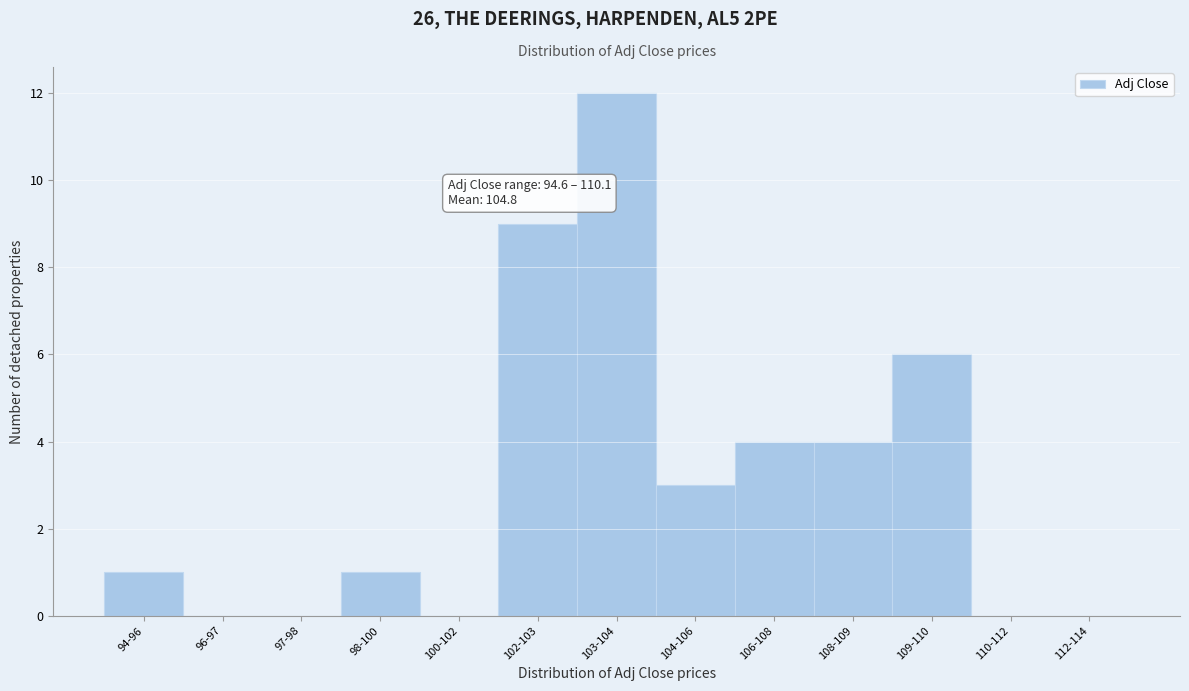

Which label corresponds to the largest value in the chart?

103-104